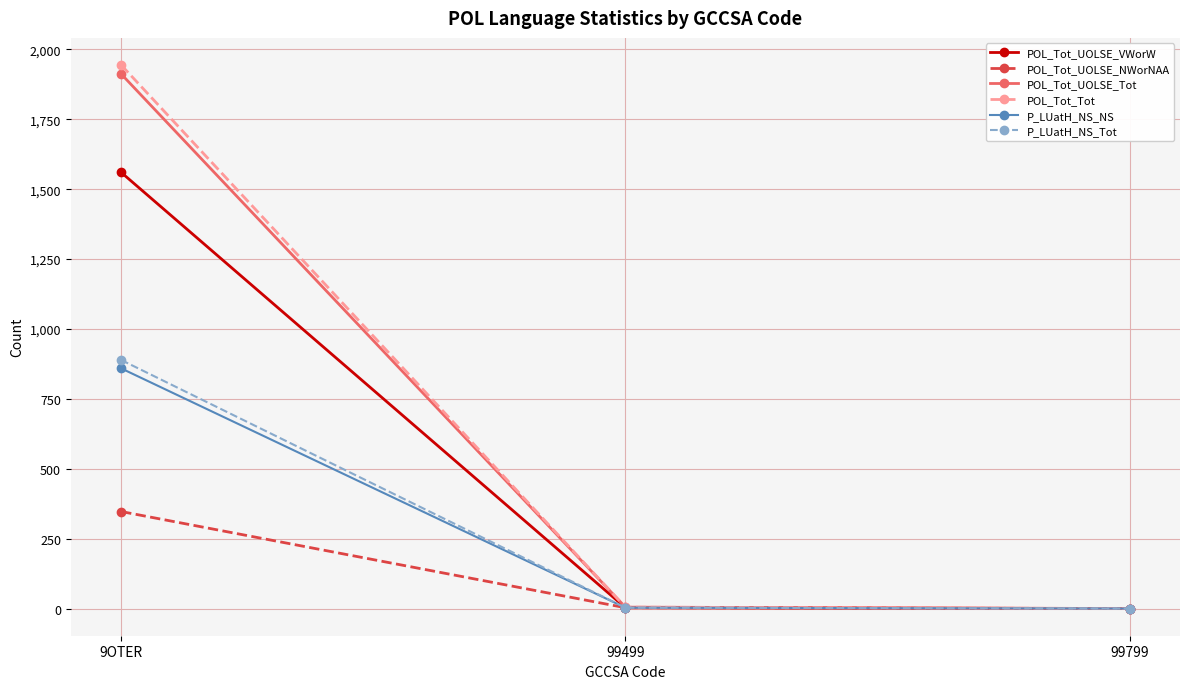

Where is POL_Tot_Tot nearest to the value 972?

99499